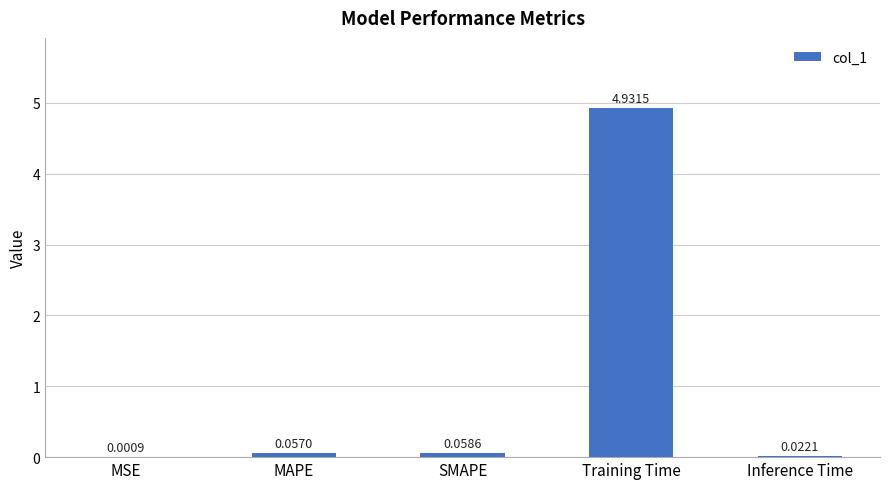

Between Inference Time and MSE, which is larger?

Inference Time